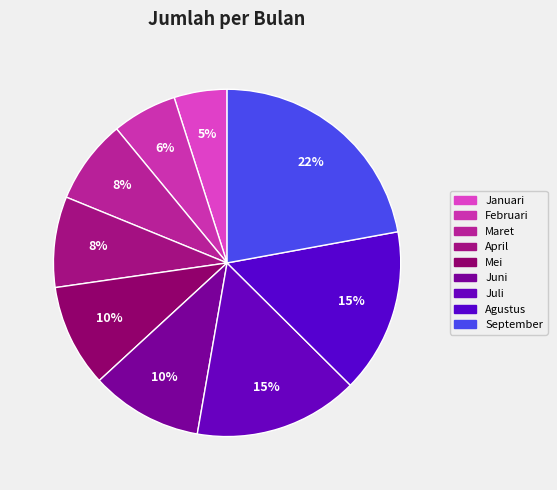

Which has a higher value, September or Januari?

September